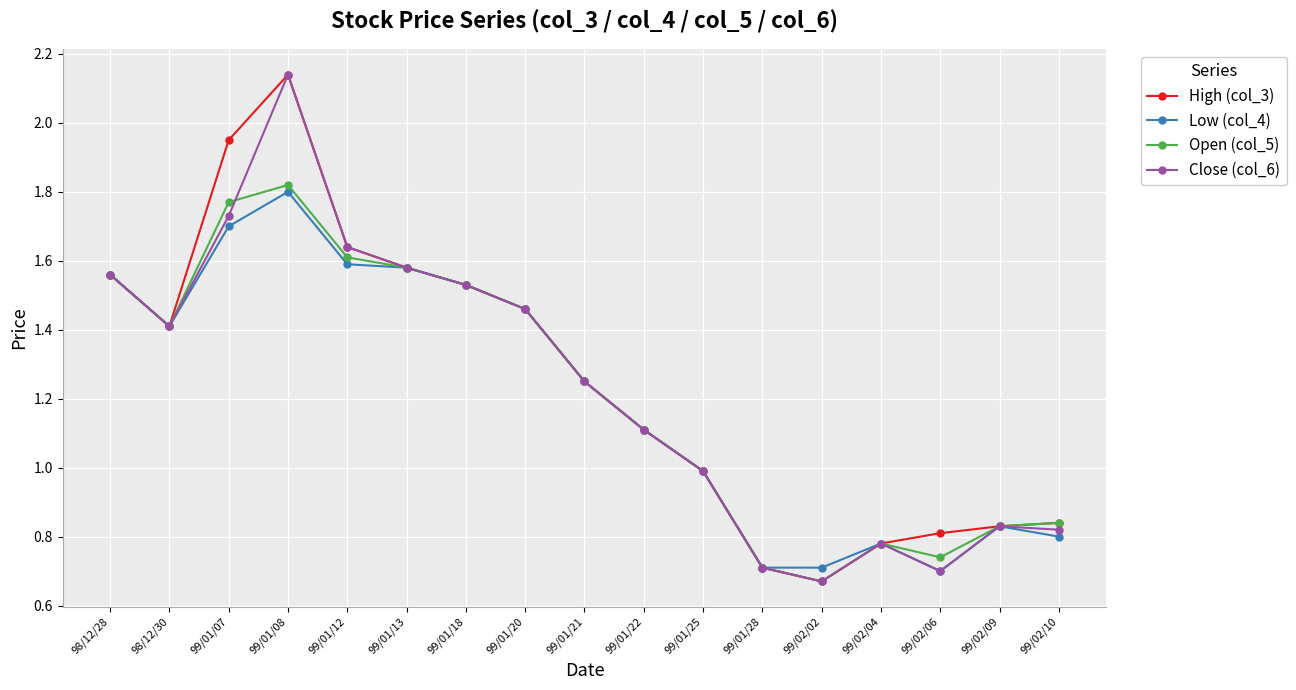

At how many categories does at least one series exceed 1?

10